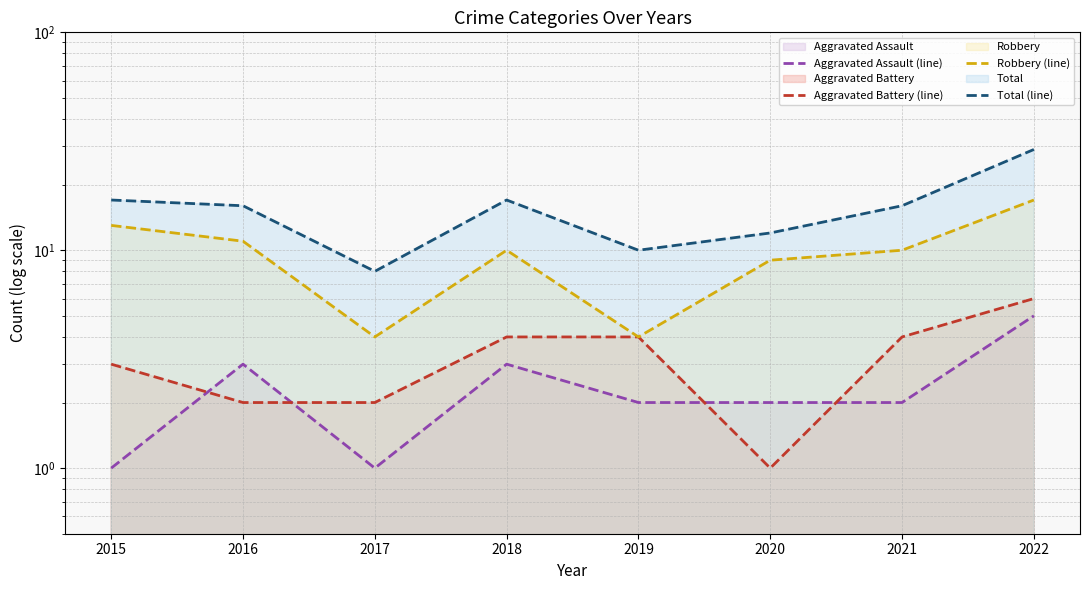

How many values in the Total (line) series exceed 16?

3